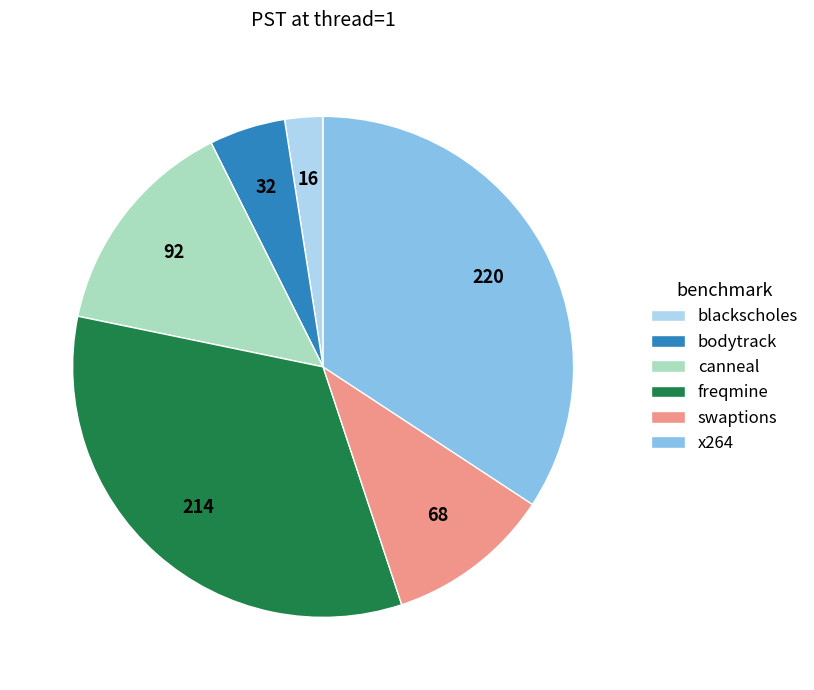

What is the largest slice in the pie chart?

x264